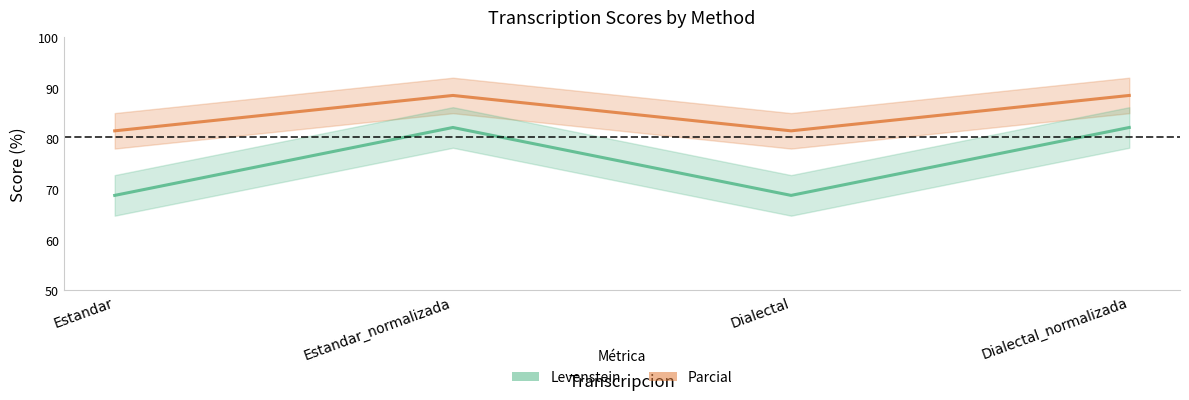

At Dialectal, list the series in order from largest to smallest.

Parcial, Levenstein